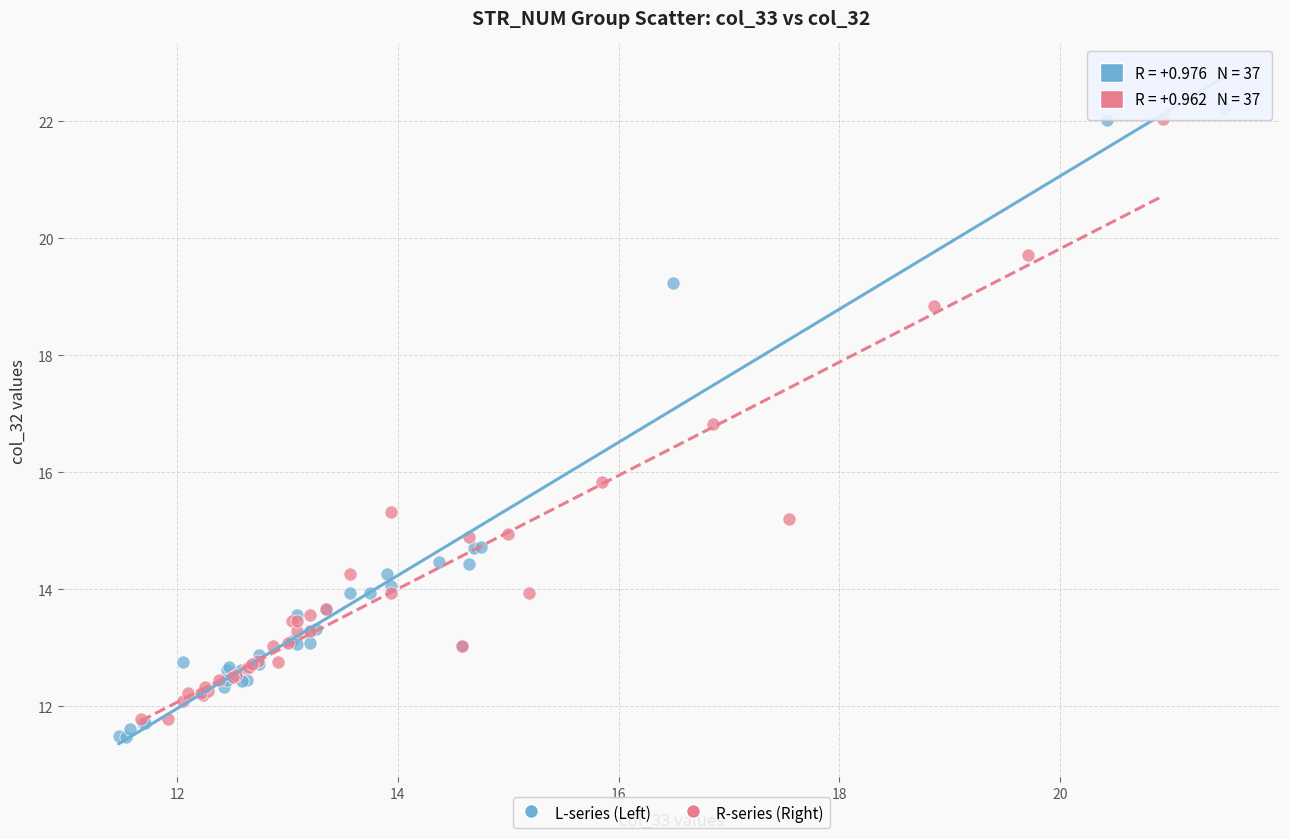

What are all the series names shown in the legend?

L-series (Left), R-series (Right)